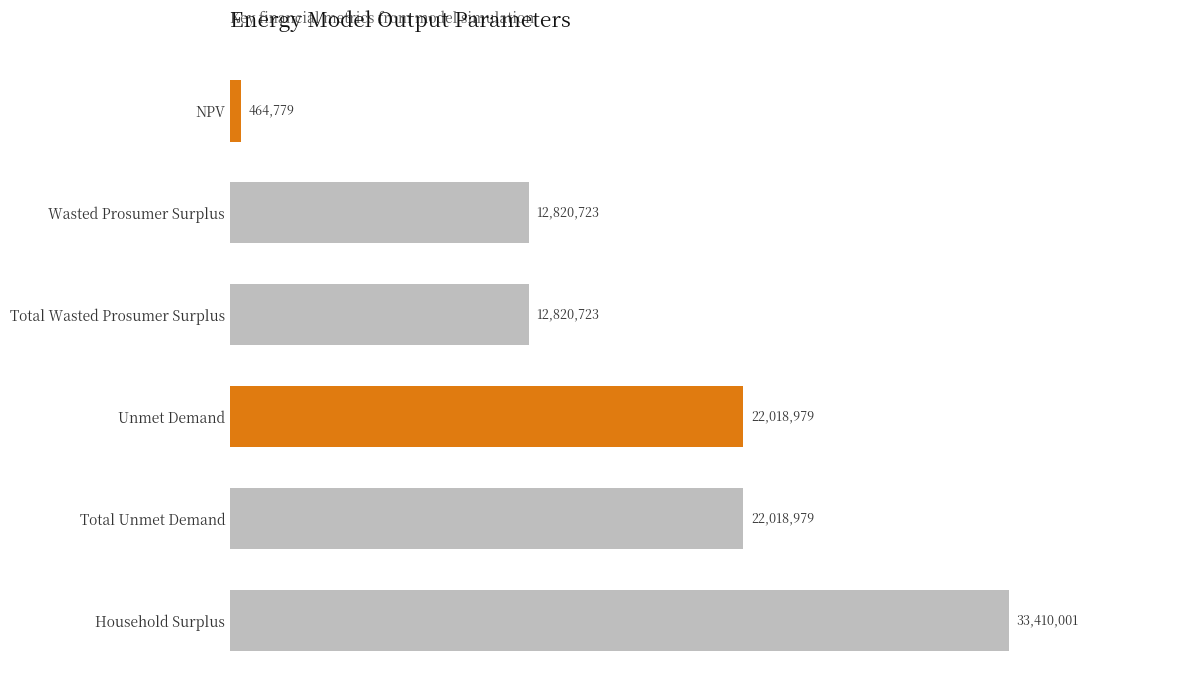

What is the approximate value at Total Wasted Prosumer Surplus?

12820722.6